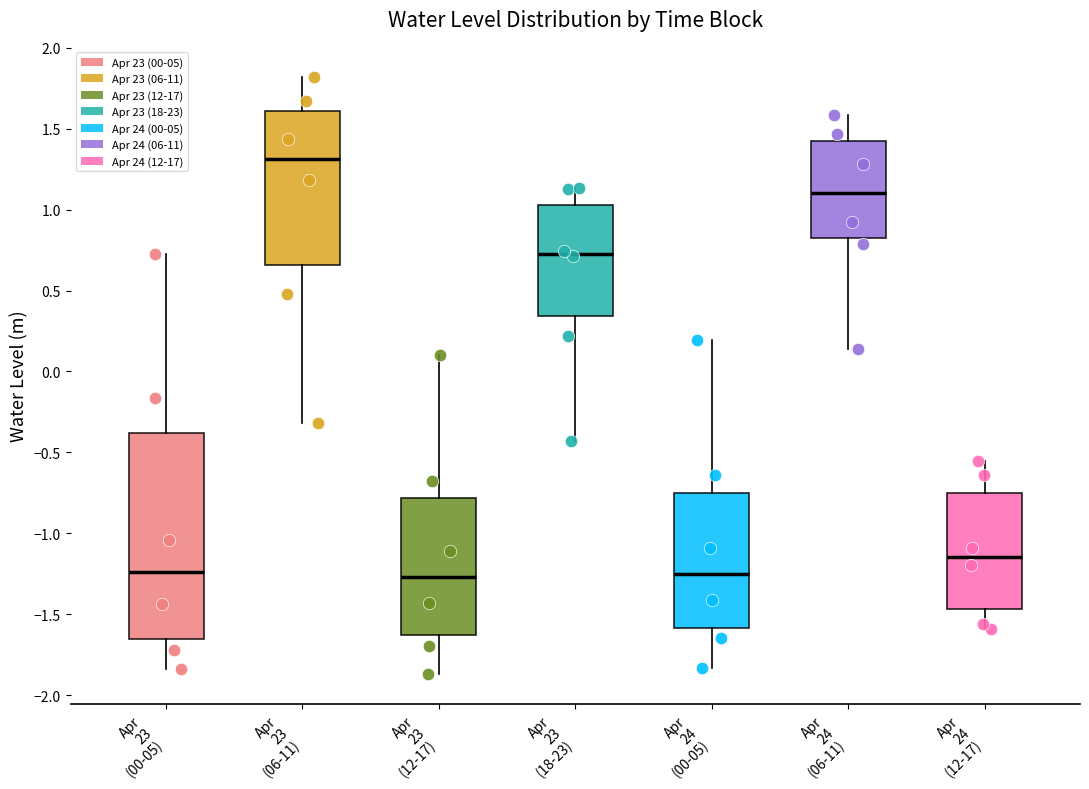

Where does the upper whisker of the box for Apr 23 (18-23) end on the y-axis? The values are not printed on the chart, so give them approximately, as read against the axis.

1.15